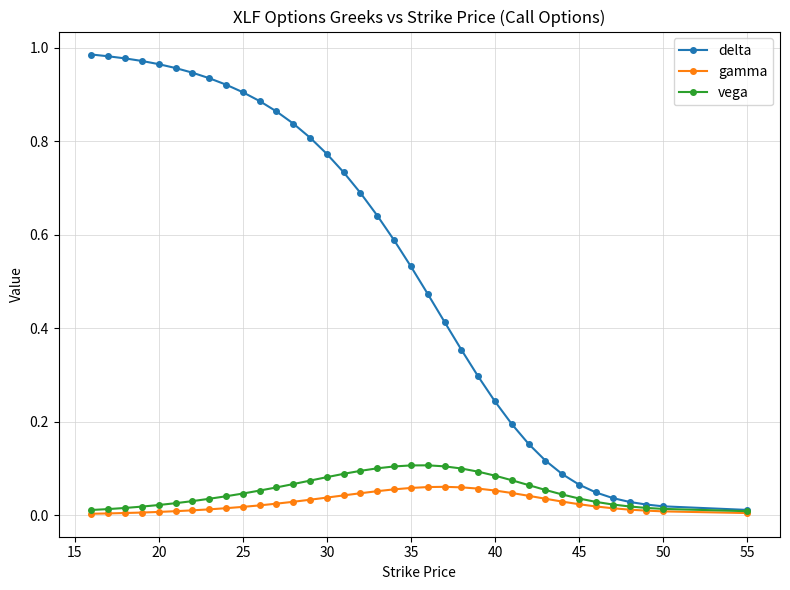

Which series has the largest range (max minus min)?

delta